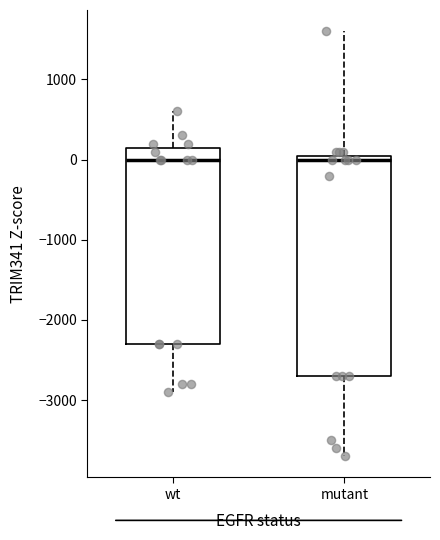

Reading left to right, read every box against the y-axis: the position of its median line, the range the box covers, and the ends of its whiskers. The values are not printed on the chart, so give them approximately, as read against the axis.

wt: median 0, box -2300 to 200, whiskers -2900 to 600
mutant: median 0, box -2700 to 100, whiskers -3700 to 1600